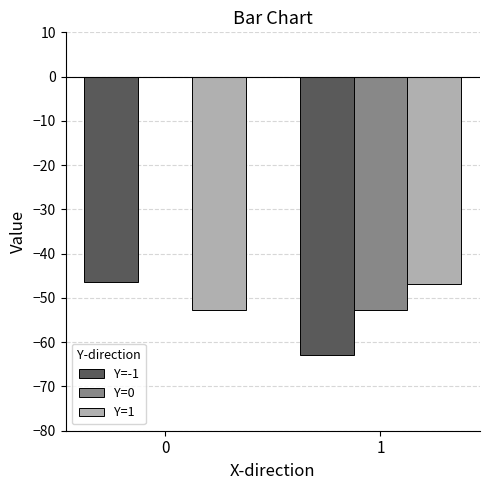

What is the maximum value for Y=1?

-46.8